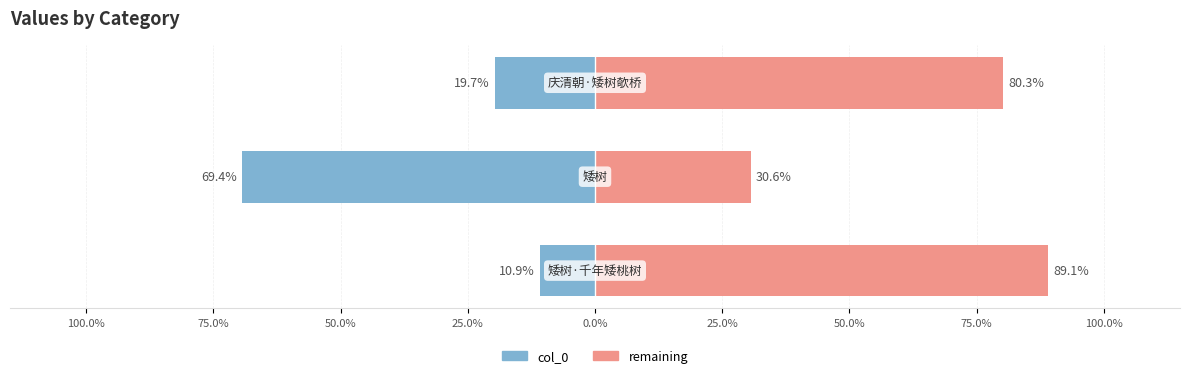

True or false: col_0 has a value of -6.6 at 100.0%.

False